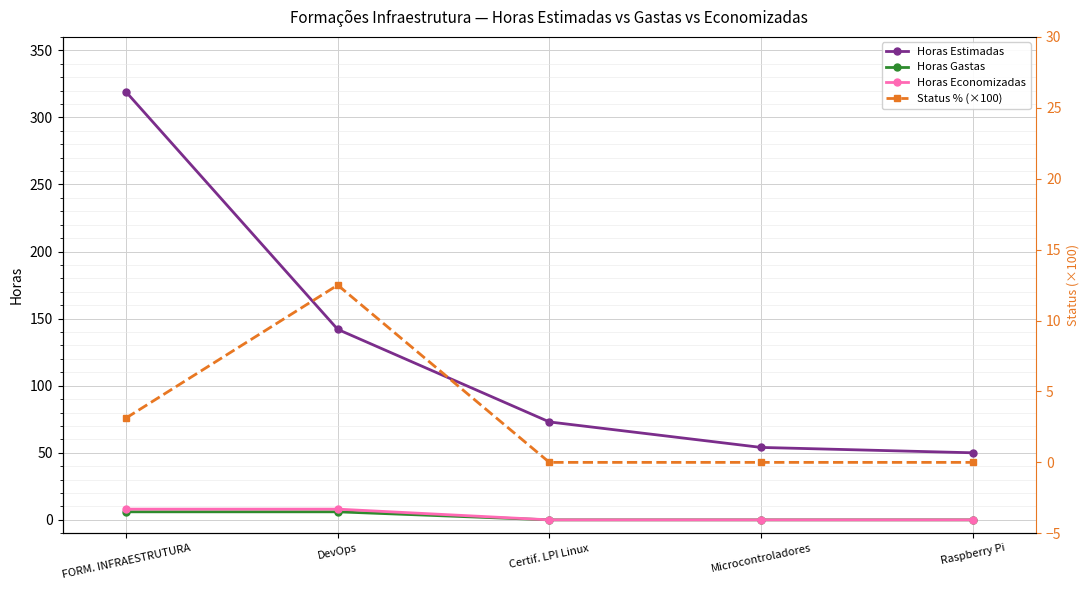

True or false: Horas Gastas and Horas Estimadas intersect in this chart.

False